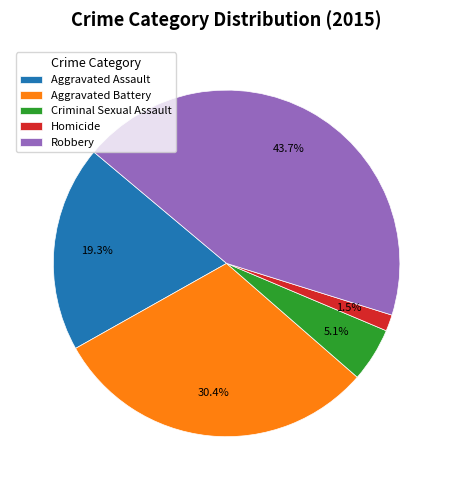

To the nearest percent, what is the average slice percentage?

20%